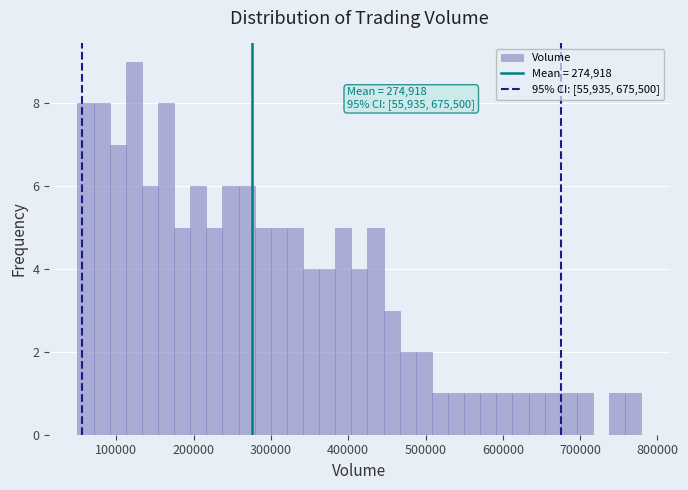

Read against the x-axis, roughly where is the centre of the tallest bar?

120000